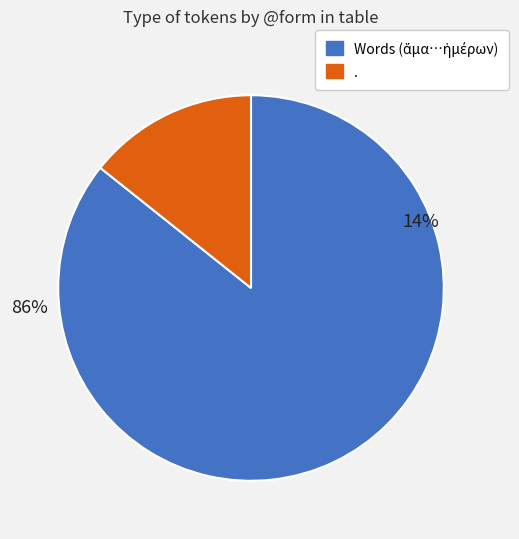

To the nearest percent, what is the combined percentage of πολλὰ and λέγοντα?

10%